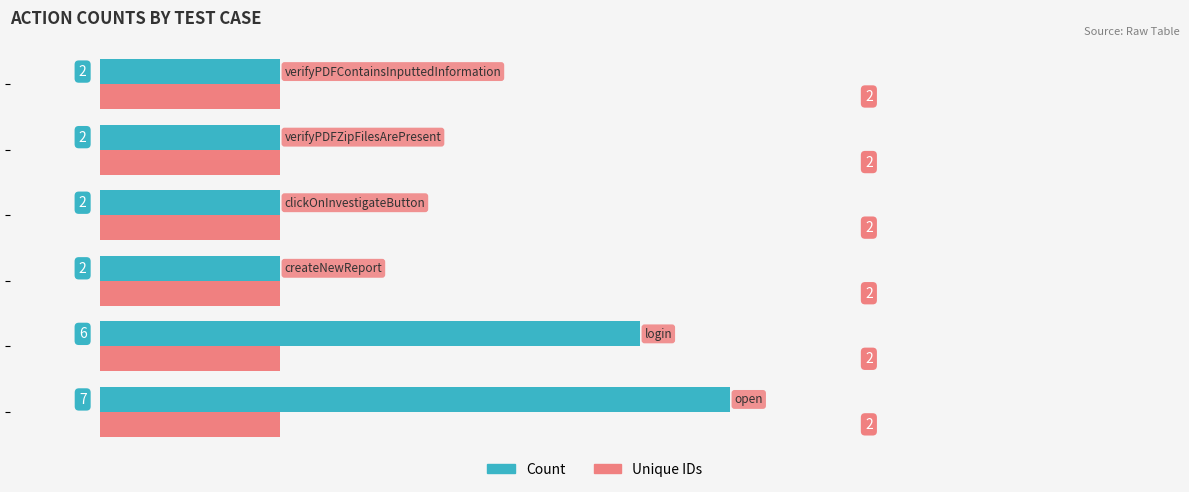

List the series in order of their overall mean, highest first.

Count, Unique IDs